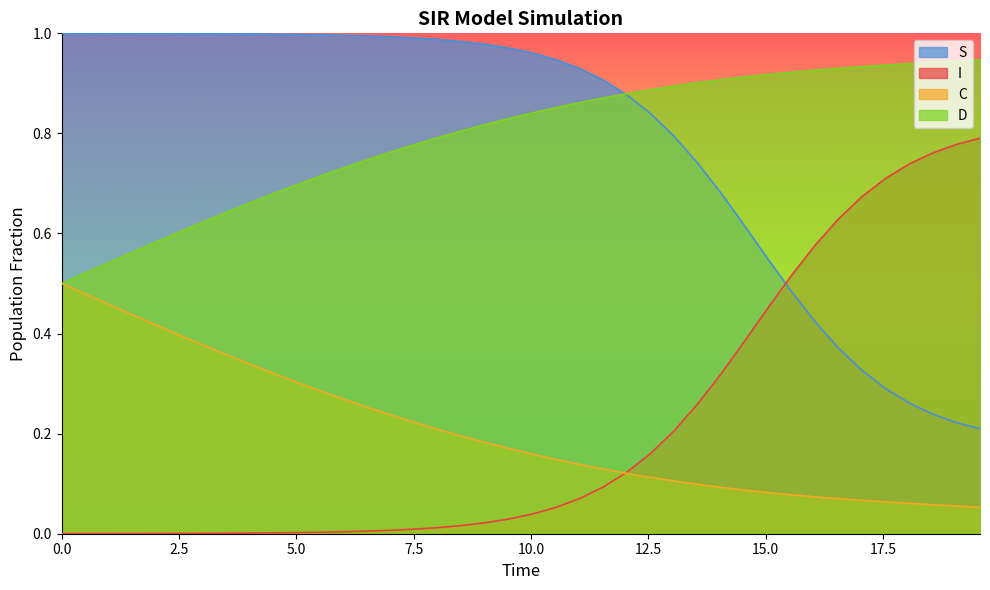

How many data points does each series have?

40